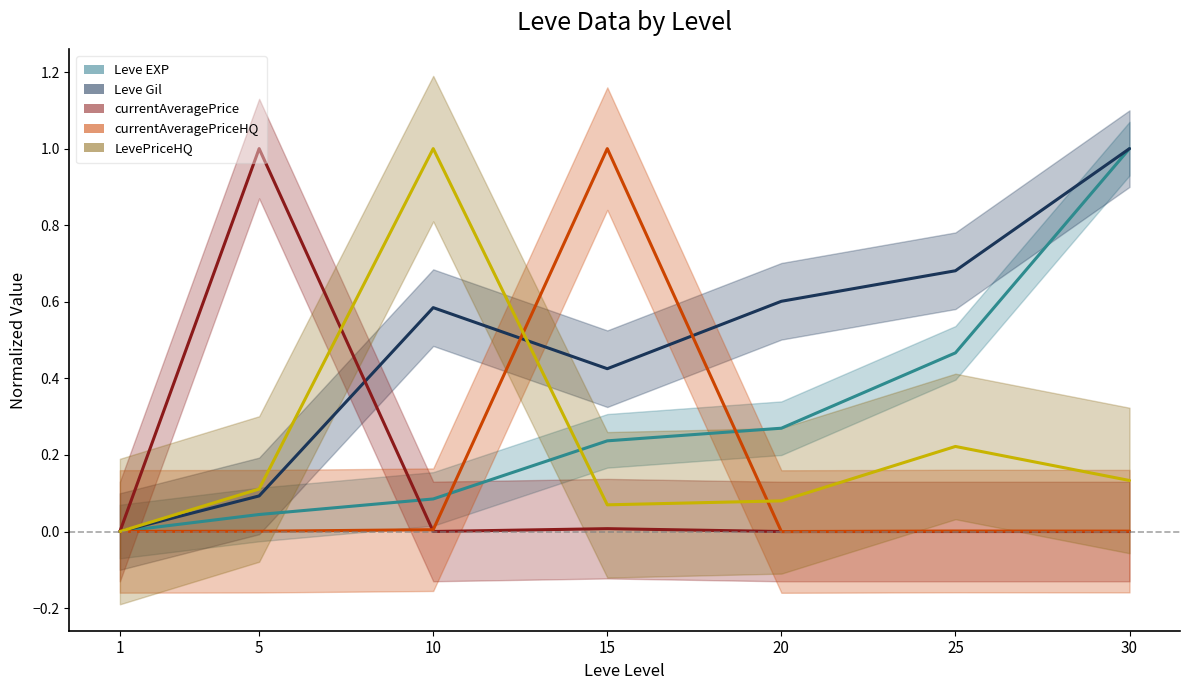

Which series has the largest total across all categories?

Leve Gil